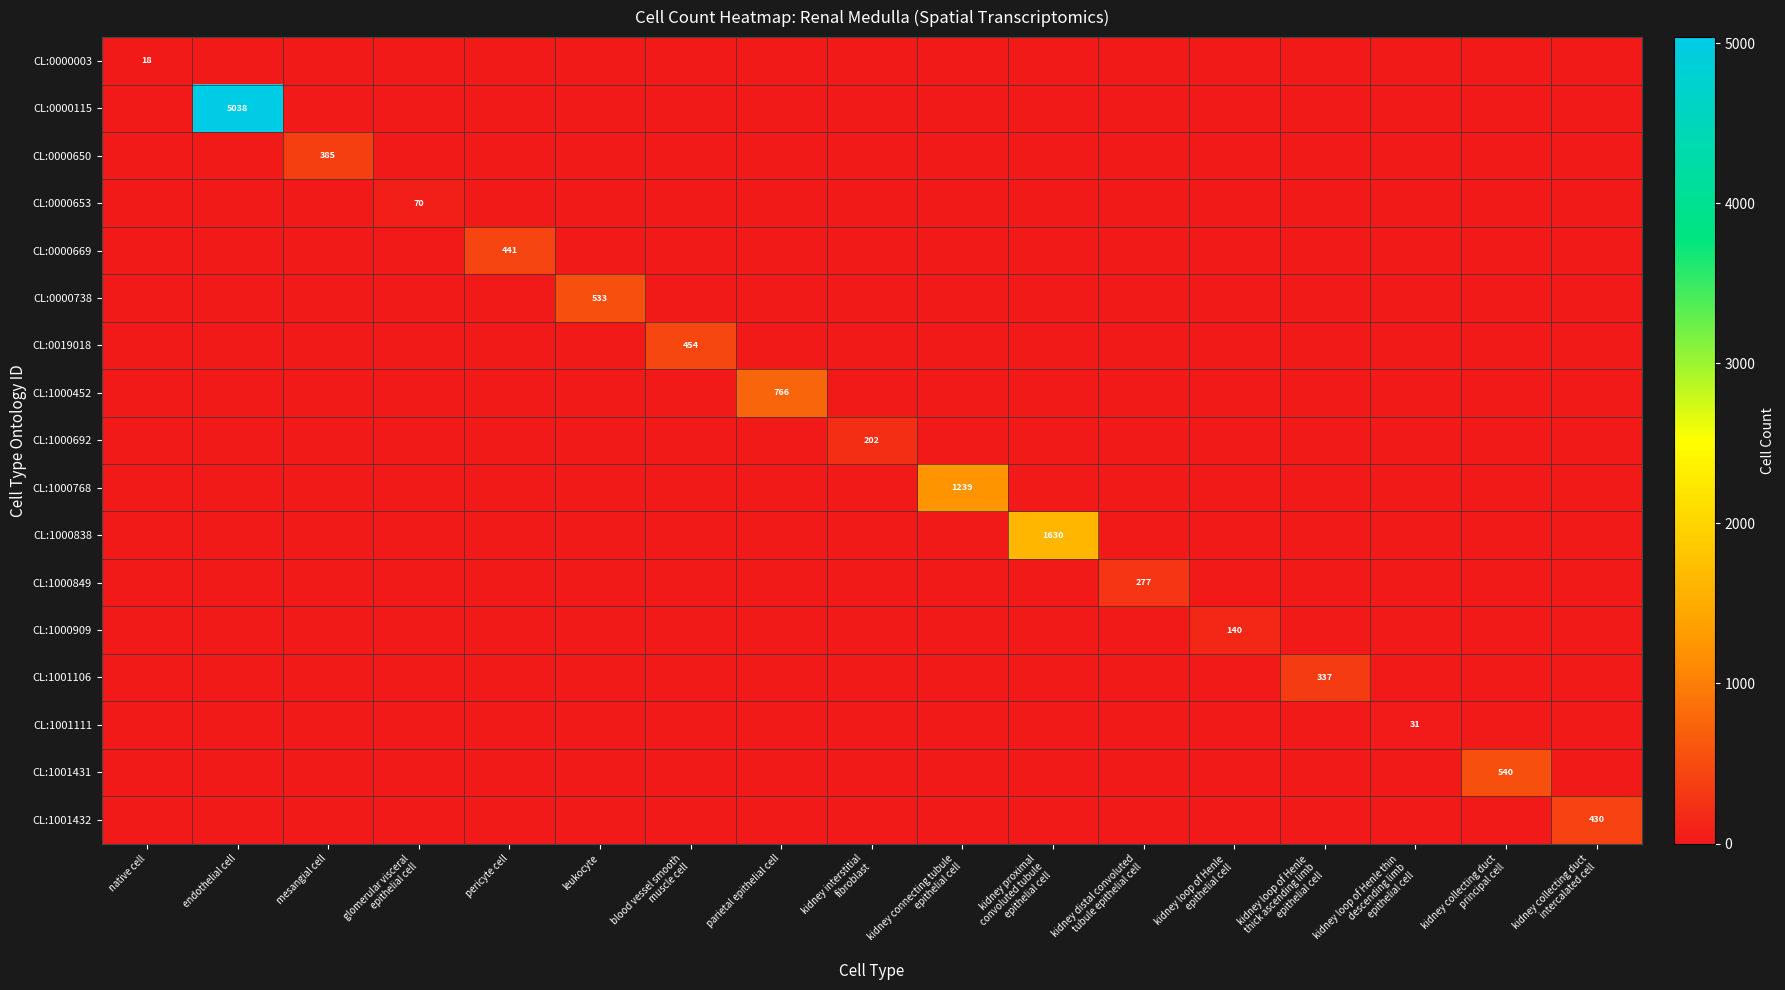

Rank the series by their maximum value, from lowest to highest.

CL:0000003, CL:1001111, CL:0000653, CL:1000909, CL:1000692, CL:1000849, CL:1001106, CL:0000650, CL:1001432, CL:0000669, CL:0019018, CL:0000738, CL:1001431, CL:1000452, CL:1000768, CL:1000838, CL:0000115